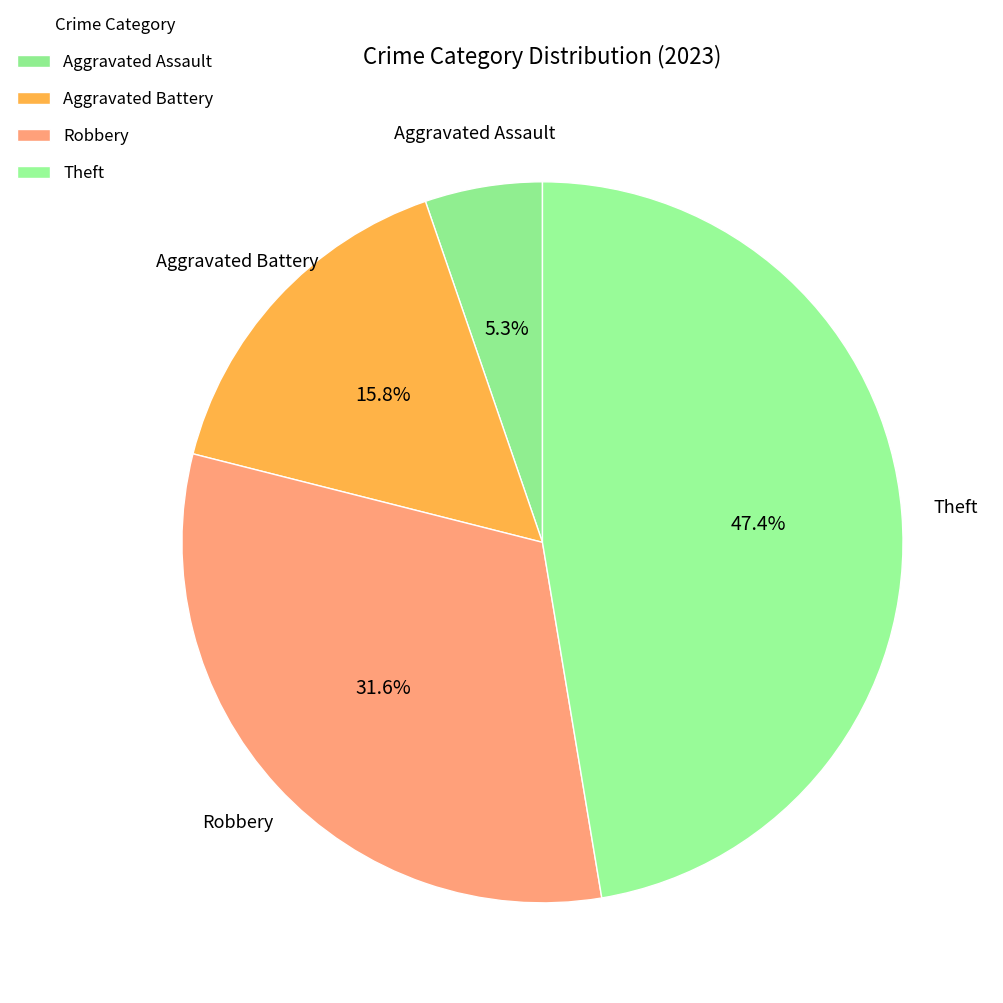

To the nearest percent, what is the combined percentage of Robbery and Aggravated Assault?

37%